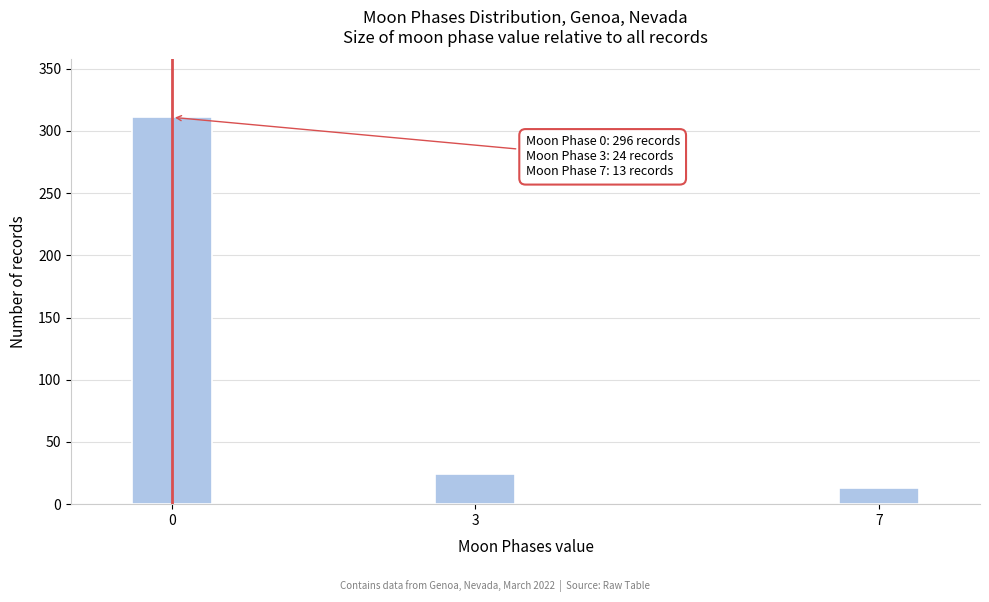

Reading left to right, list all the values displayed in this chart.

0=311	3=24	7=13